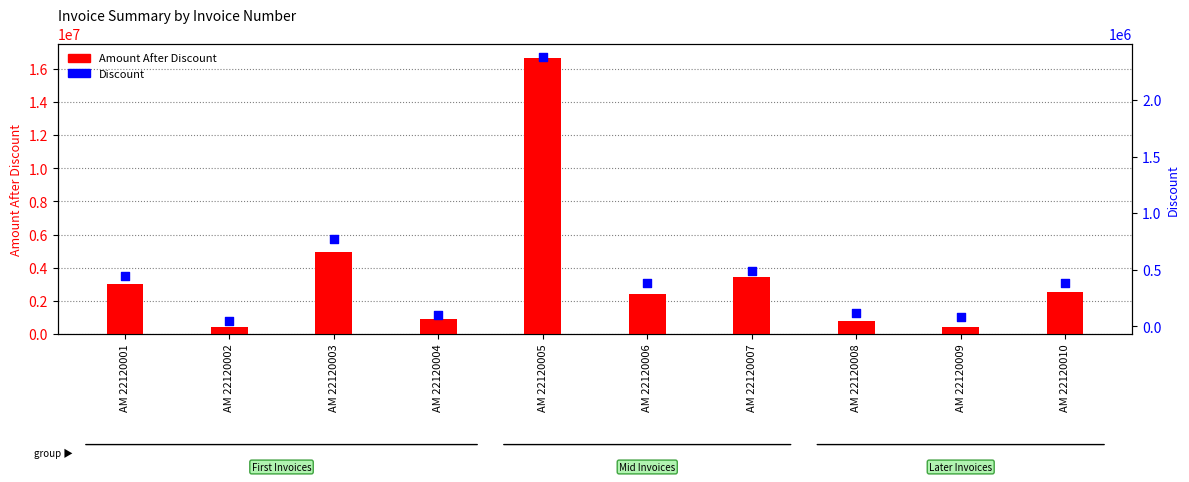

Which series reaches the minimum Y coordinate?

Discount